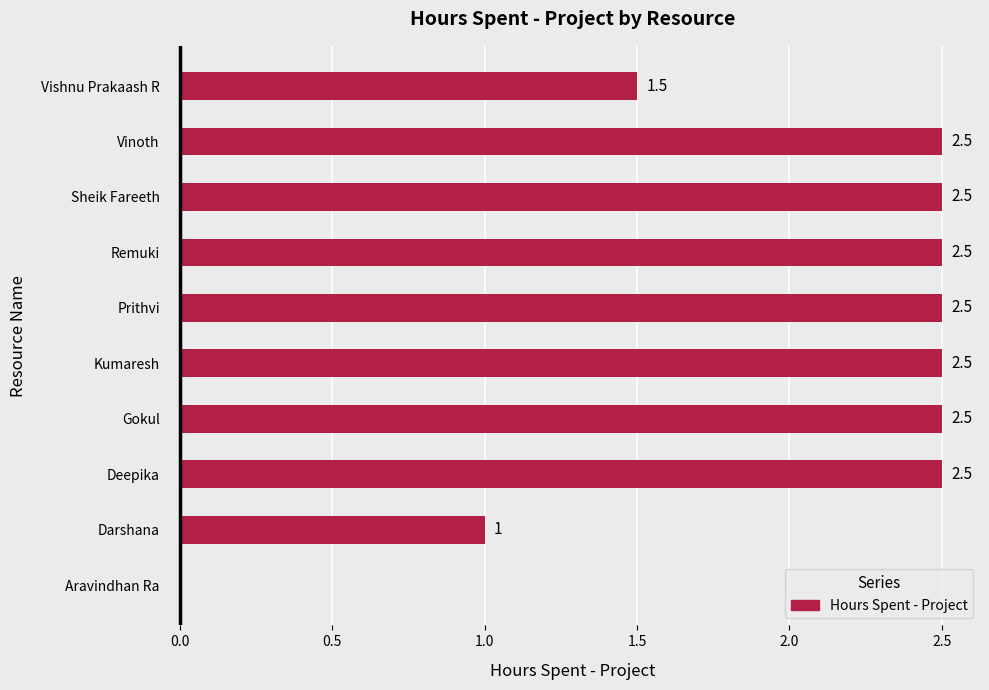

What is the maximum value shown in the chart?

2.5